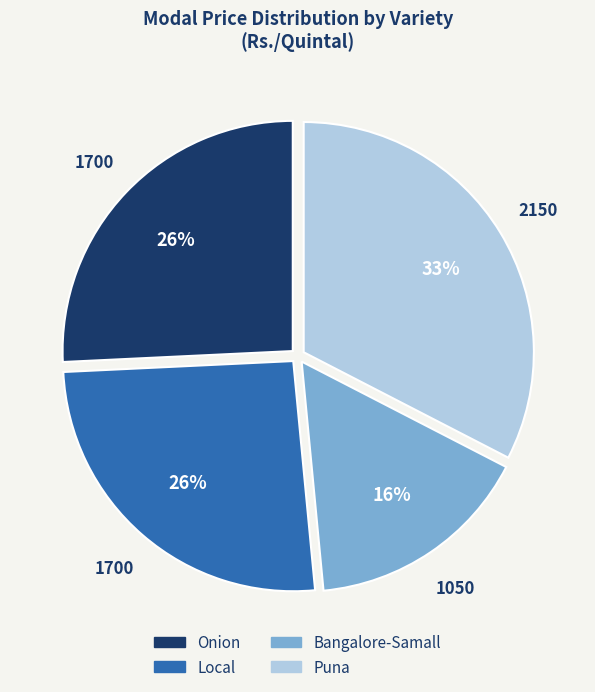

Do Bangalore-Samall and Puna together represent more than half of the pie?

No